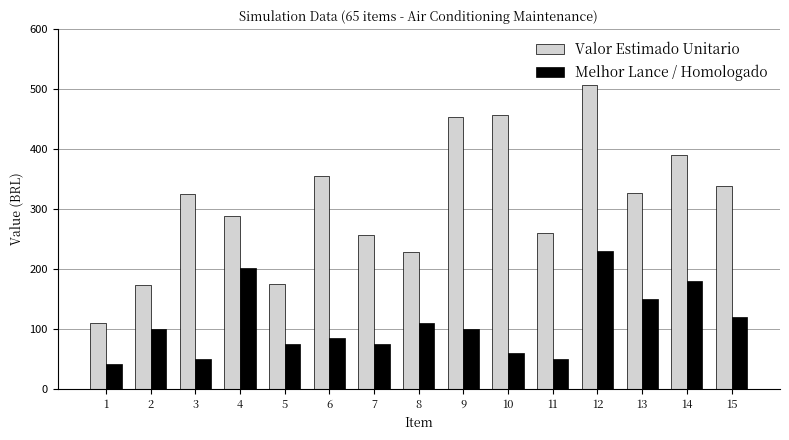

What is the difference between the second highest and minimum values in the Melhor Lance / Homologado series?

160.5